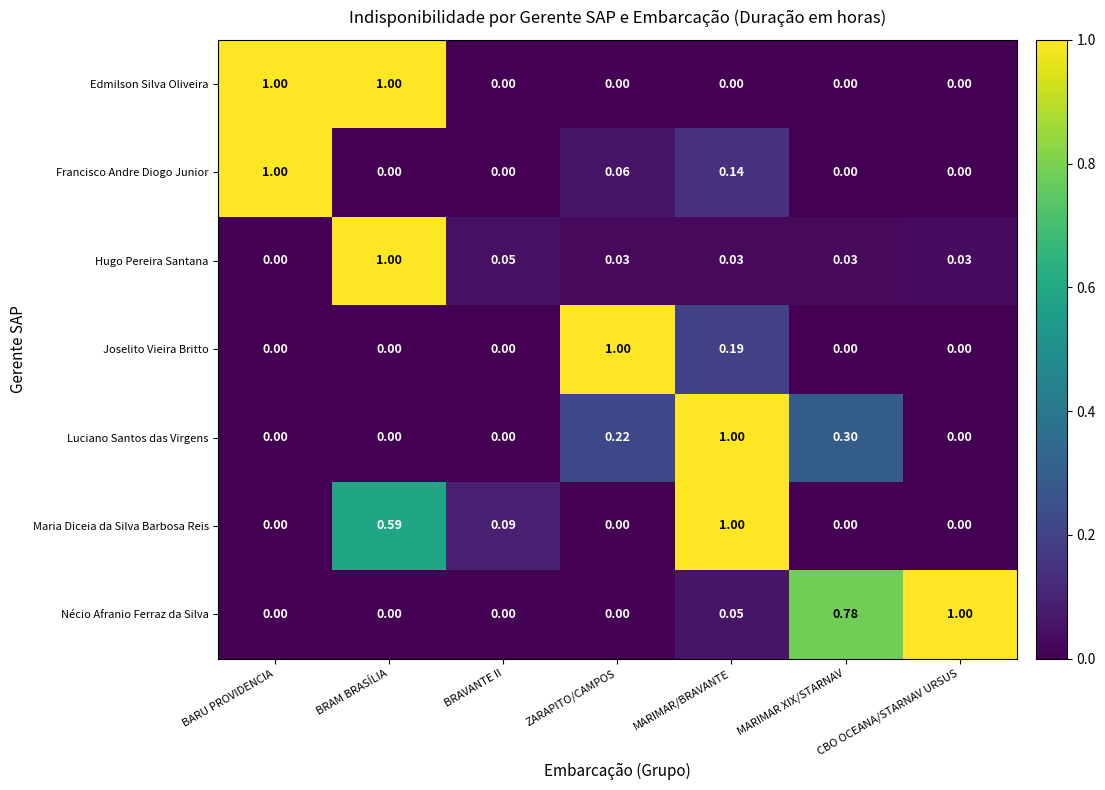

Count the number of data series in this chart.

7